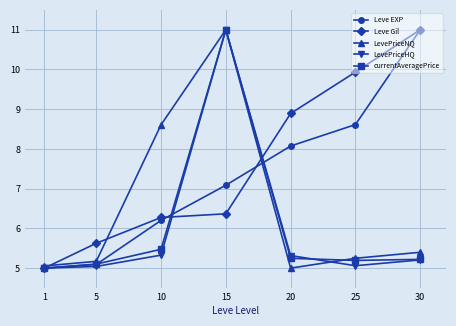

What is the value of the currentAveragePrice point at the 1st from the left?

5.0